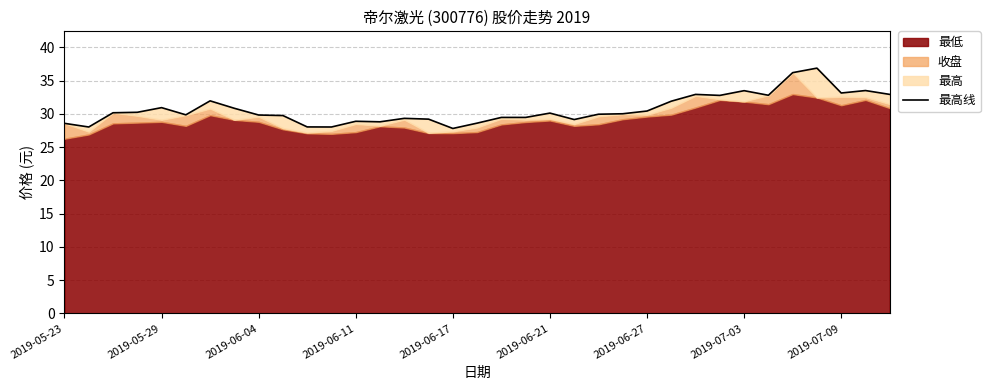

Reading left to right, extract all data points from this chart.

28.6	28.0	30.2	30.2	30.9	29.9	32.0	30.8	29.8	29.8	28.0	28.0	28.9	28.8	29.3	29.2	27.8	28.6	29.5	29.5	30.1	29.1	29.9	30.0	30.4	31.9	32.9	32.8	33.5	32.8	36.2	36.9	33.1	33.5	32.9